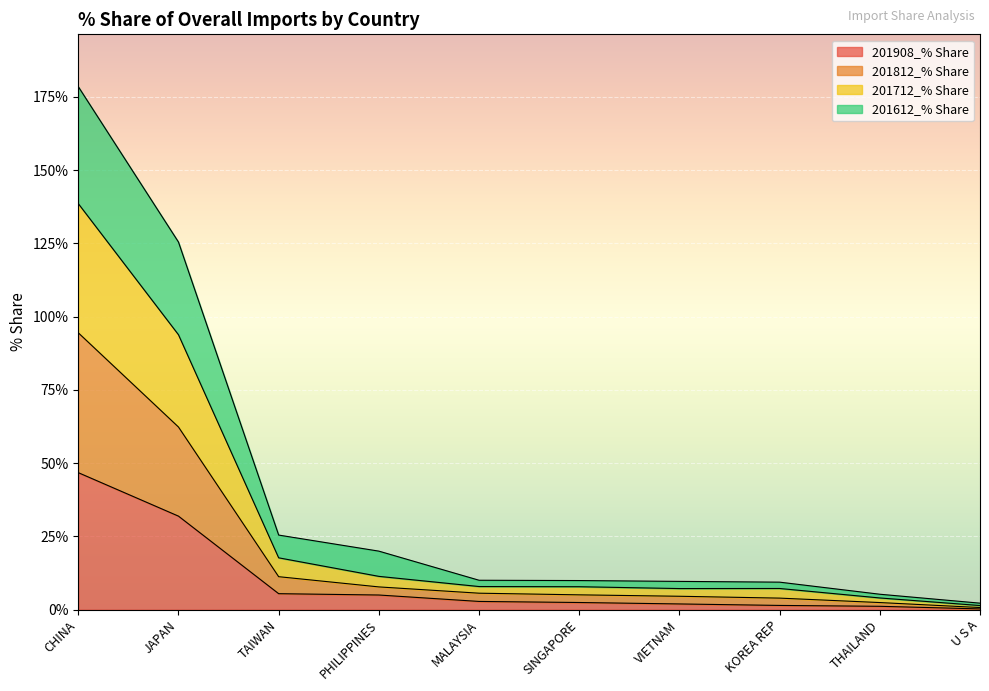

At which category is the sum across all series the highest?

CHINA